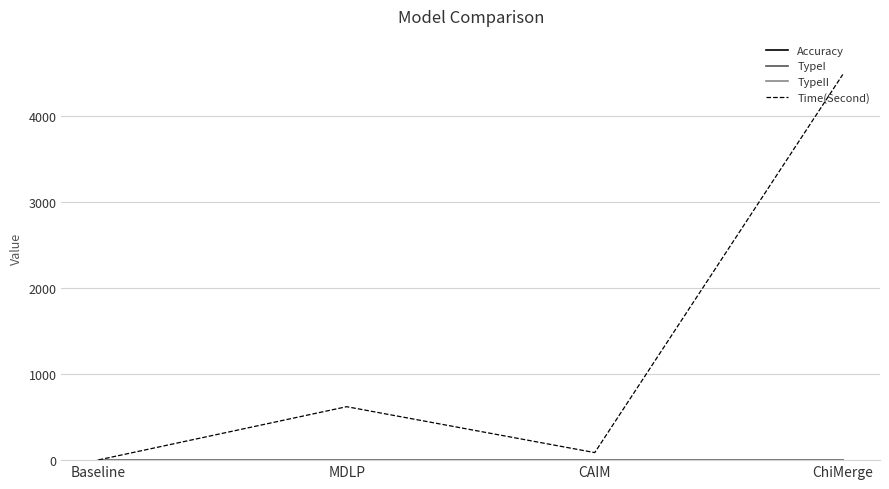

Which category has the highest value across all series?

ChiMerge